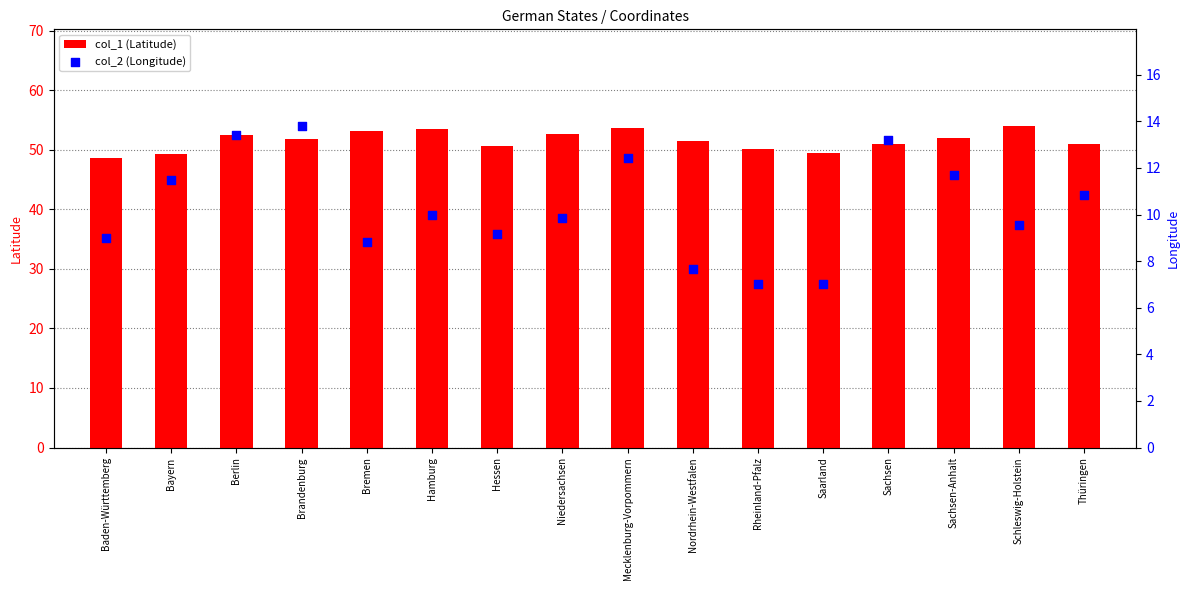

At how many categories does at least one series exceed 26?

16